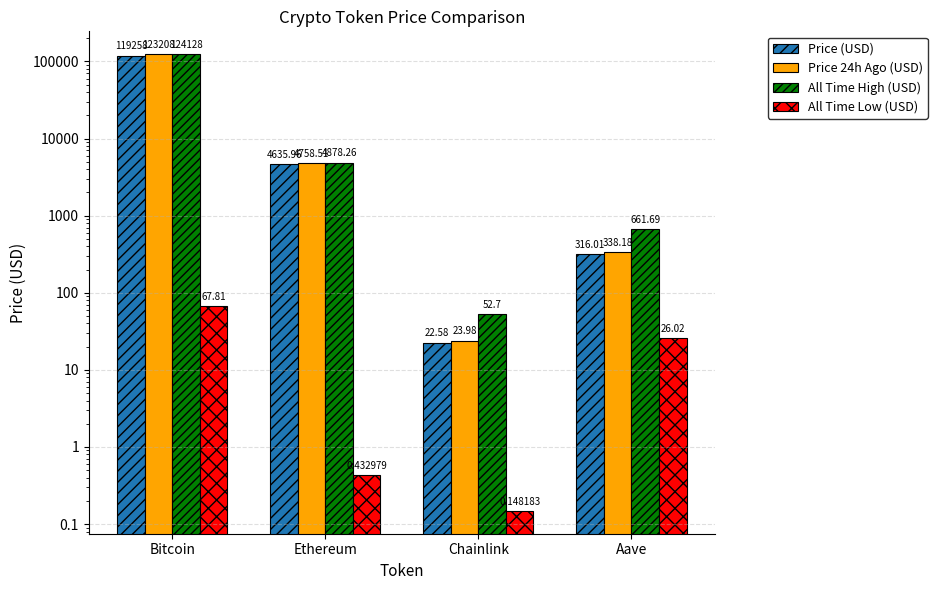

What is the label of the 2nd bar from the left?

Ethereum